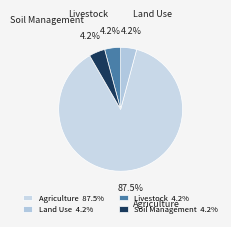

Do Agriculture and Livestock together represent more than half of the pie?

Yes